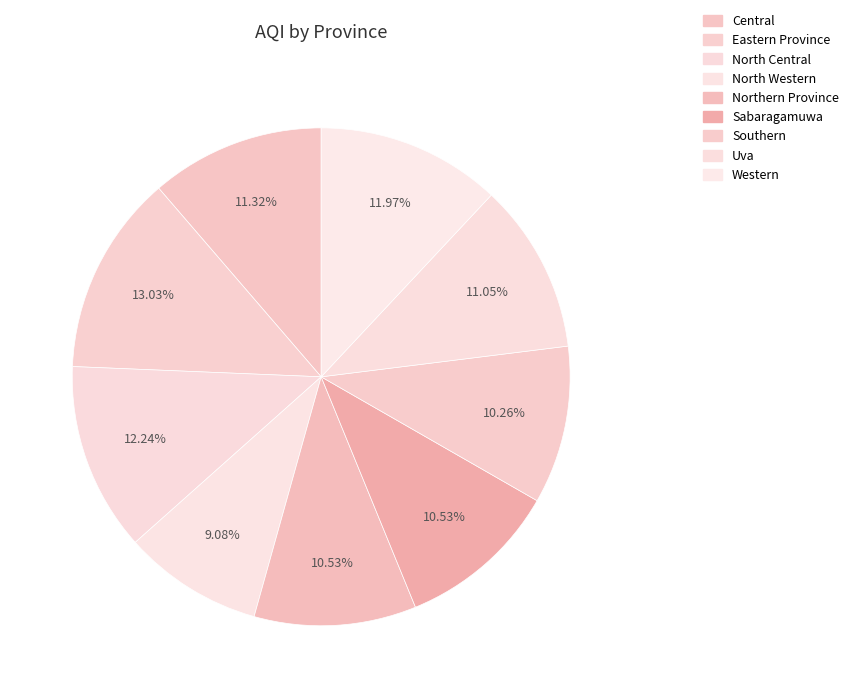

How many slices are in this pie chart?

9